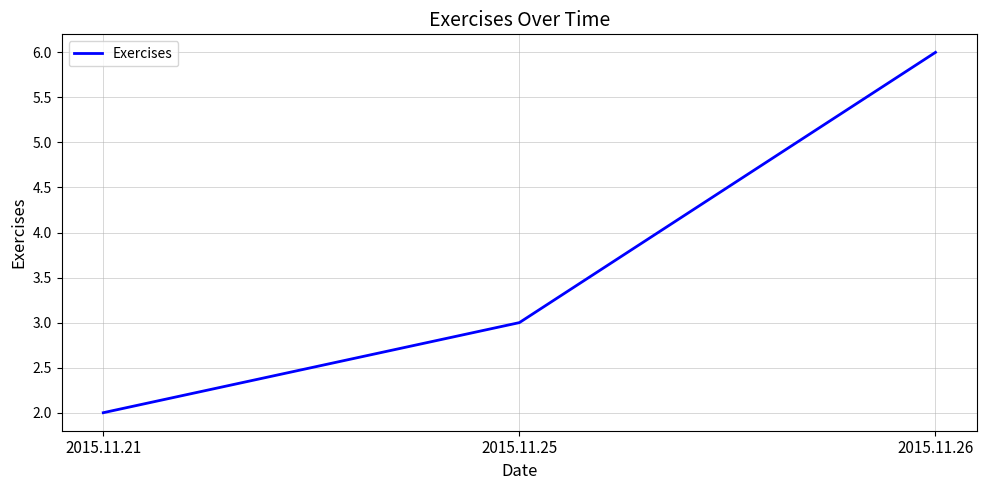

Reading left to right, what are all the values shown in this chart?

2015.11.21=2	2015.11.25=3	2015.11.26=6